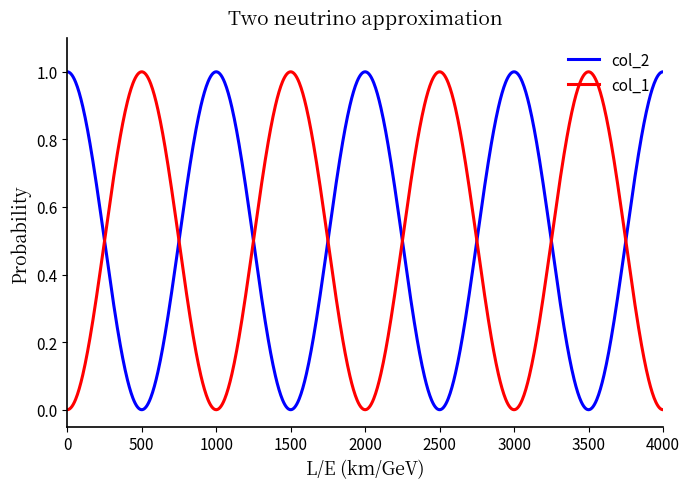

How many lines are shown in the chart?

2